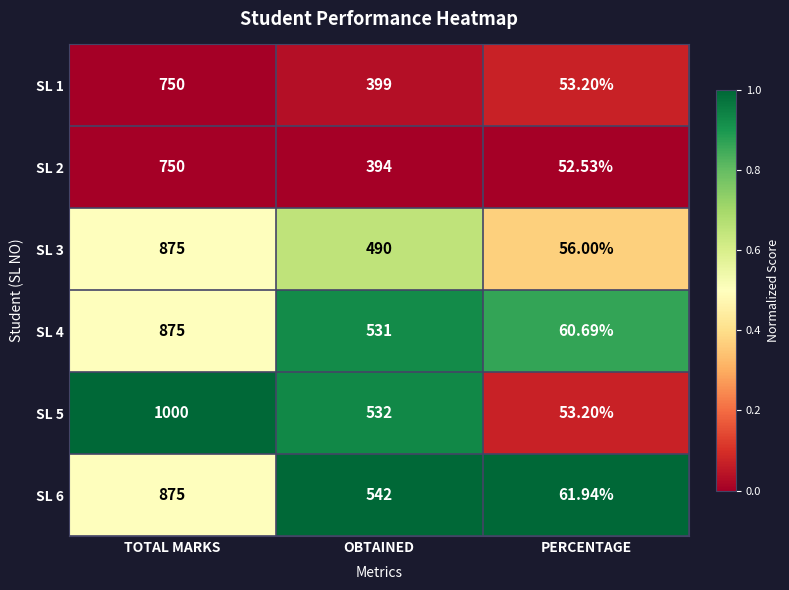

List the labels in order of SL 3 value, smallest first.

PERCENTAGE, OBTAINED, TOTAL MARKS